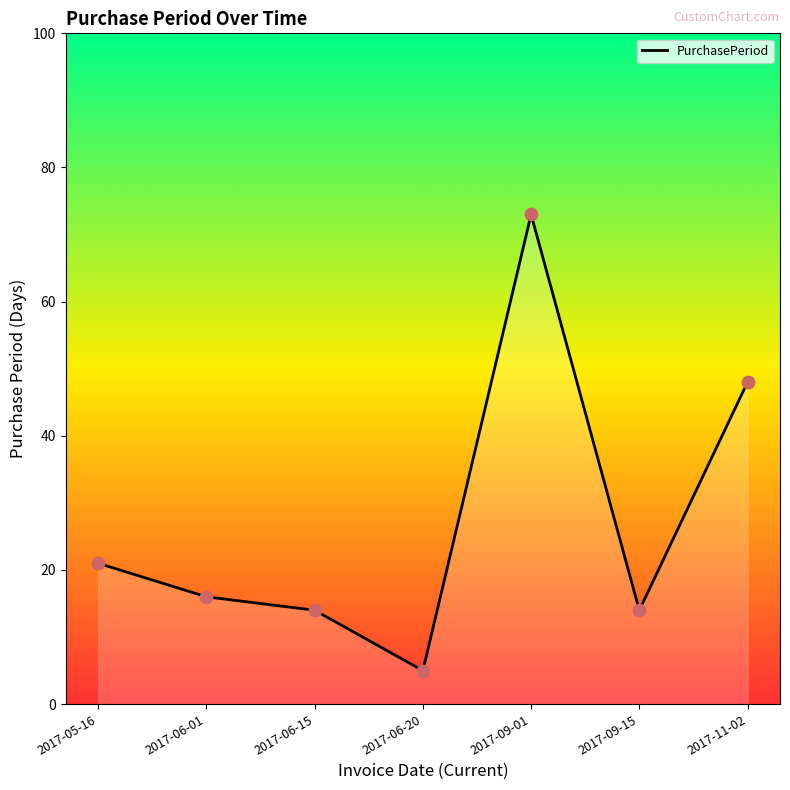

Which has a higher value, 2017-09-01 or 2017-05-16?

2017-09-01